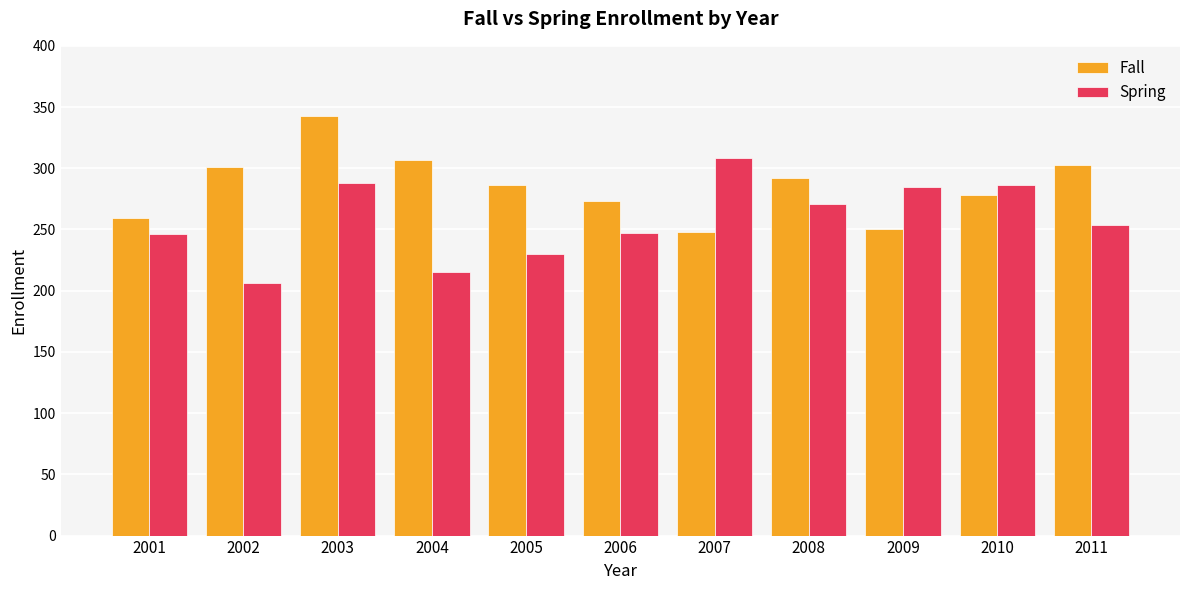

Rank the series by their average value, from lowest to highest.

Spring, Fall